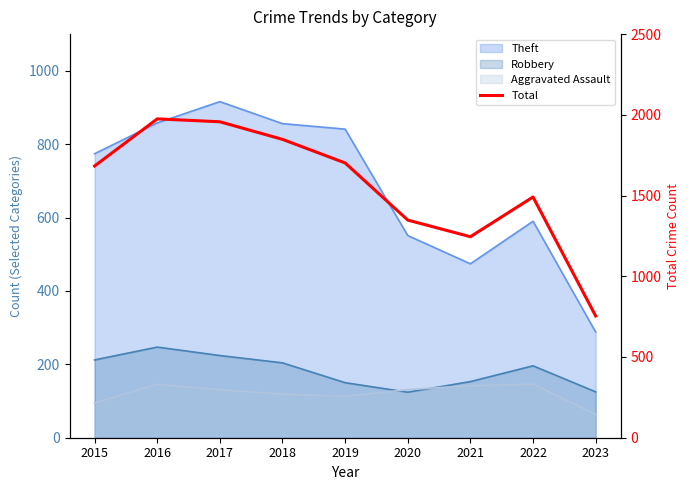

How many data points are less than 1683?

4